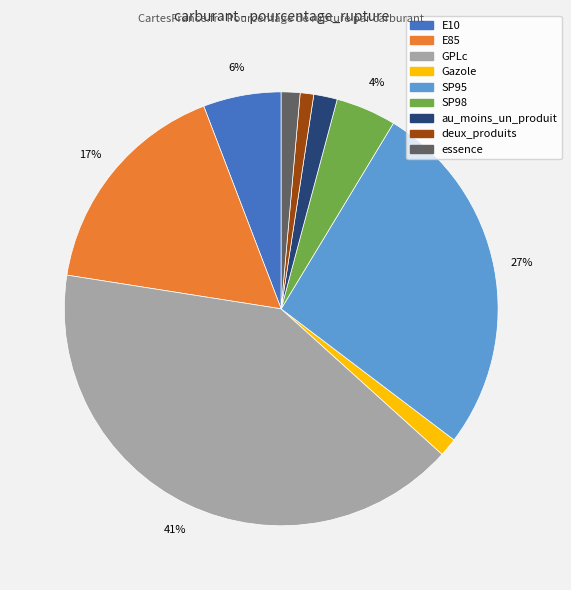

How many segments does this pie chart have?

9